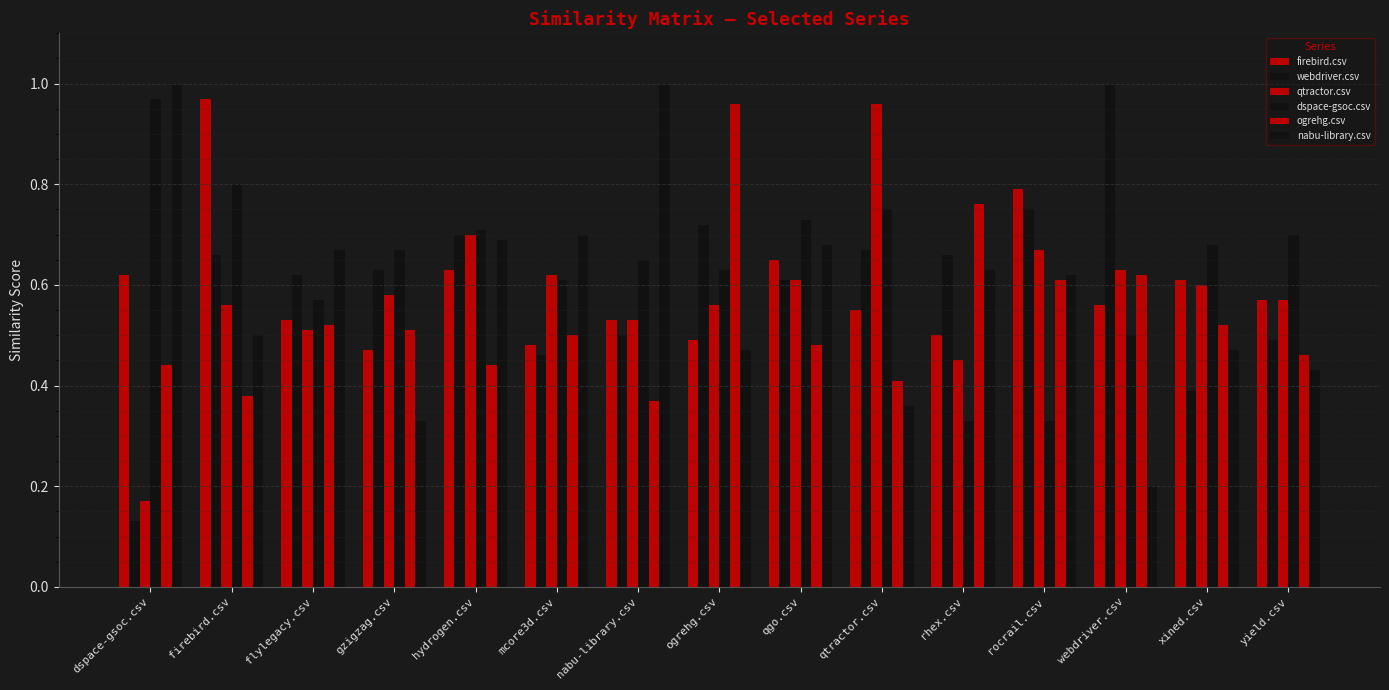

How many groups of bars are there?

15